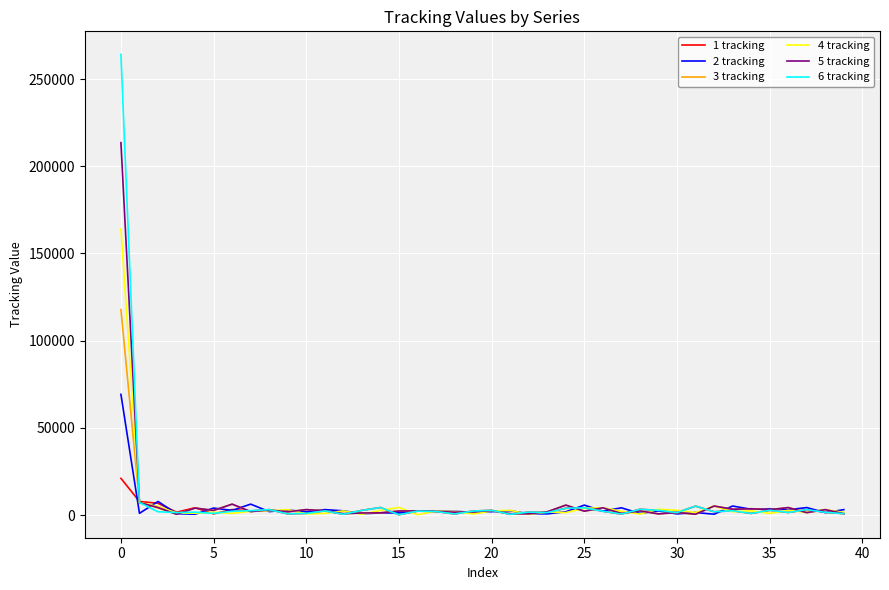

Rank the series by their maximum value, from lowest to highest.

1 tracking, 2 tracking, 3 tracking, 4 tracking, 5 tracking, 6 tracking